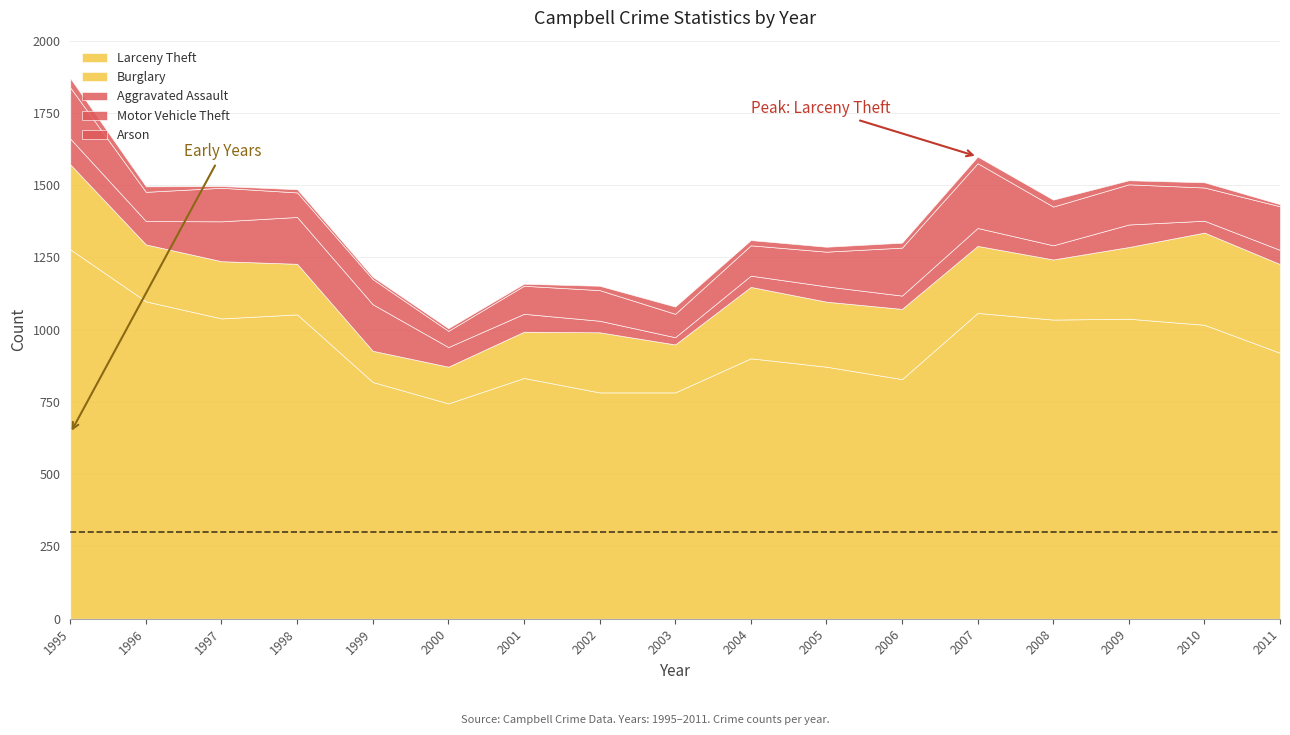

Between 1995 and 1998, which is larger?

1995